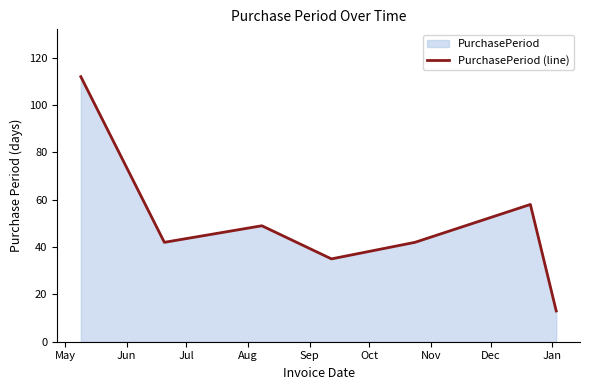

What is the average value?

50